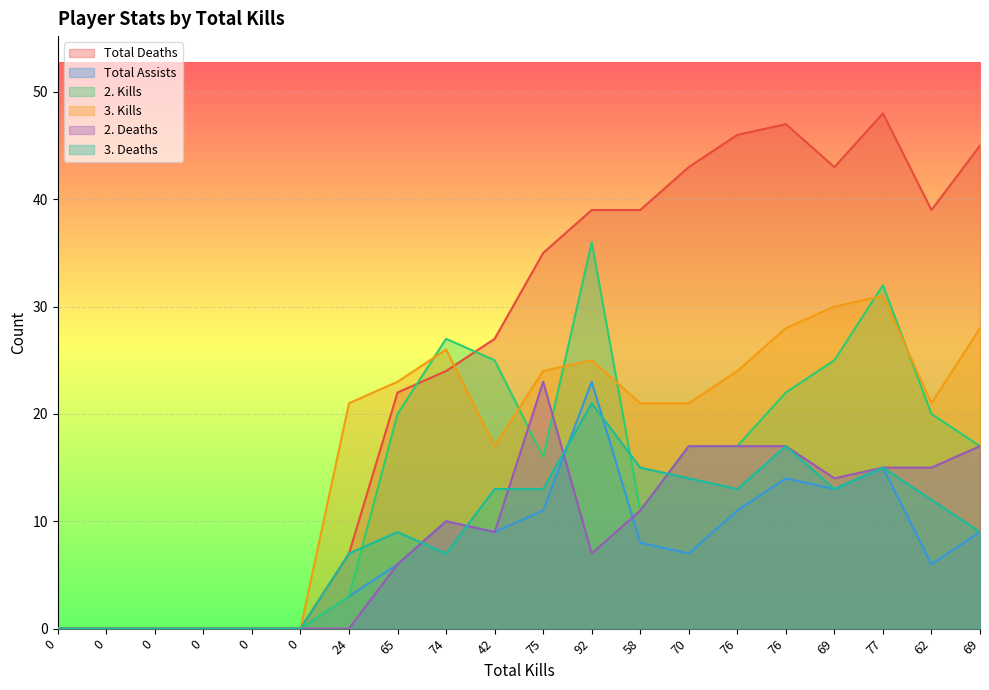

How many lines are shown in the chart?

6